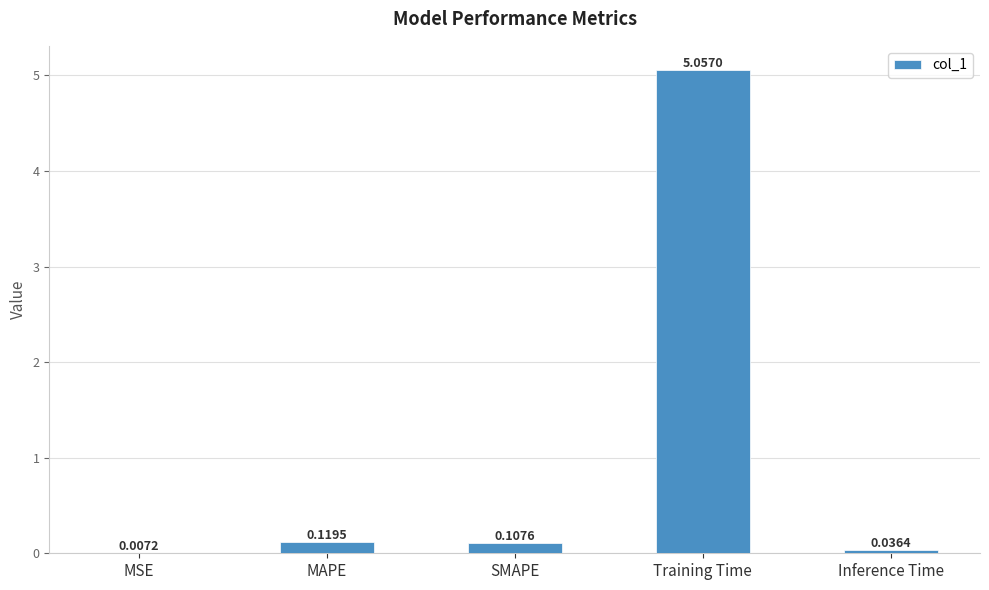

At which label is the value closest to 2?

MAPE